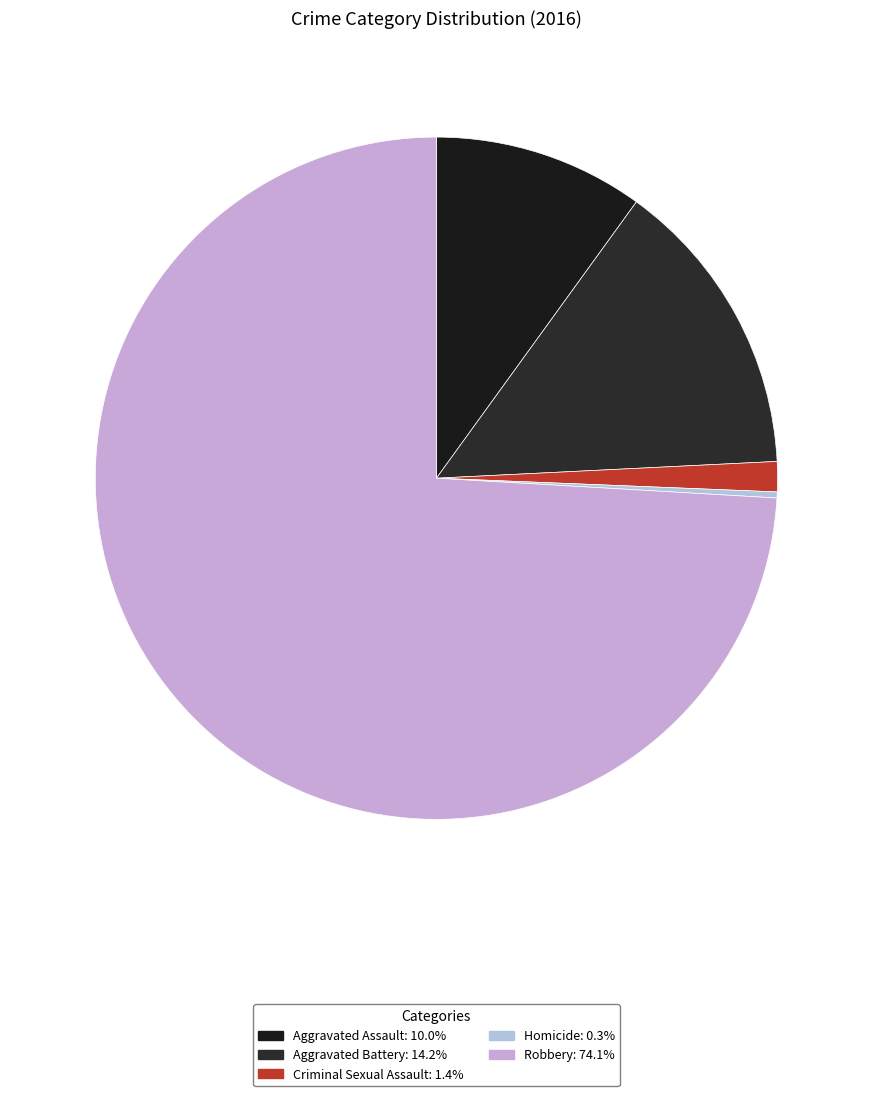

To the nearest percent, what is the average slice percentage?

20%